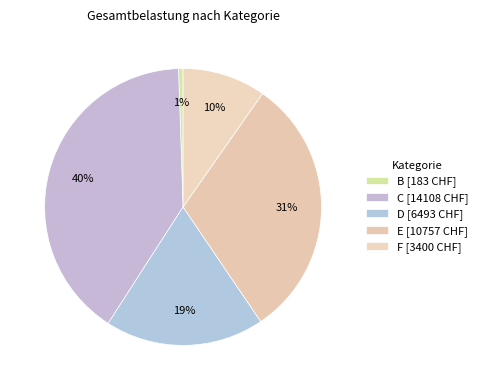

How many segments does this pie chart have?

5